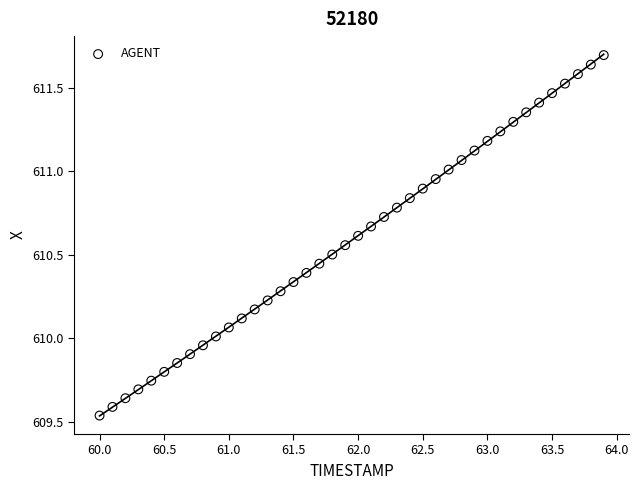

What is the range of Y values (max minus min)?

2.2